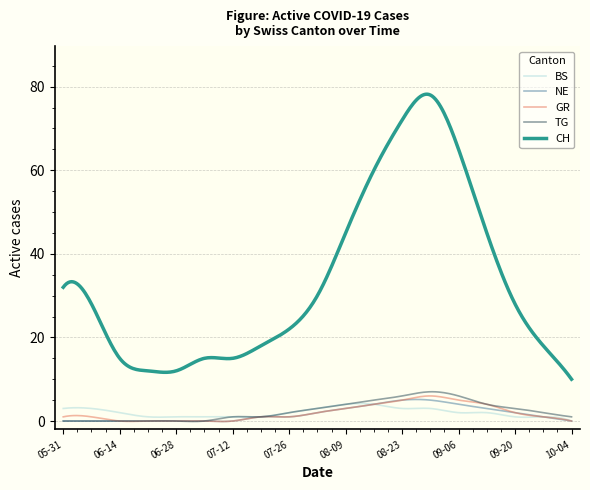

True or false: CH and TG intersect in this chart.

False